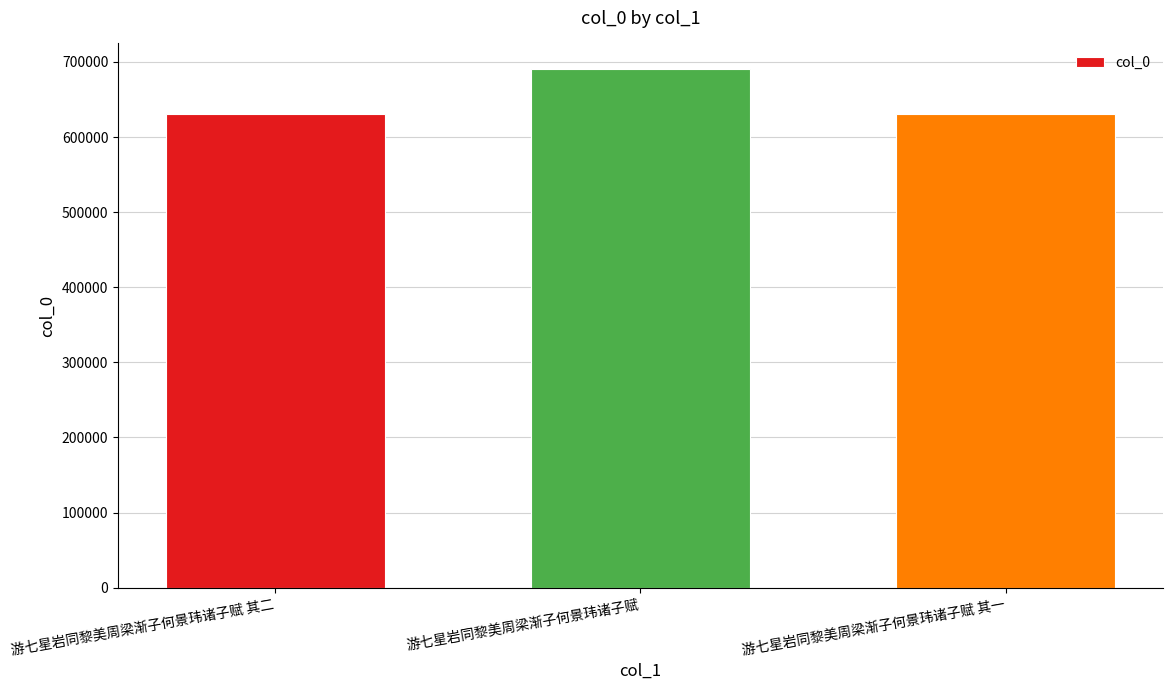

The value at 游七星岩同黎美周梁渐子何景玮诸子赋 is 1002057. True or false?

False